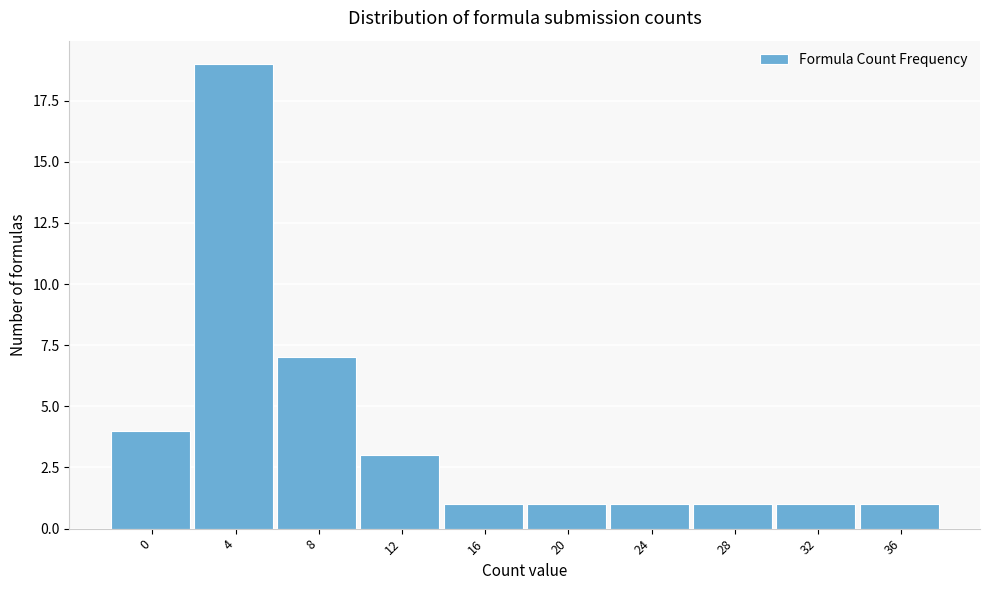

Reading left to right, extract all data points from this chart.

0=4	4=19	8=7	12=3	16=1	20=1	24=1	28=1	32=1	36=1